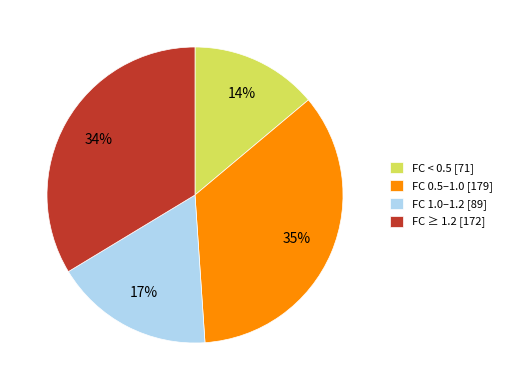

To the nearest percent, what is the average slice percentage?

25%